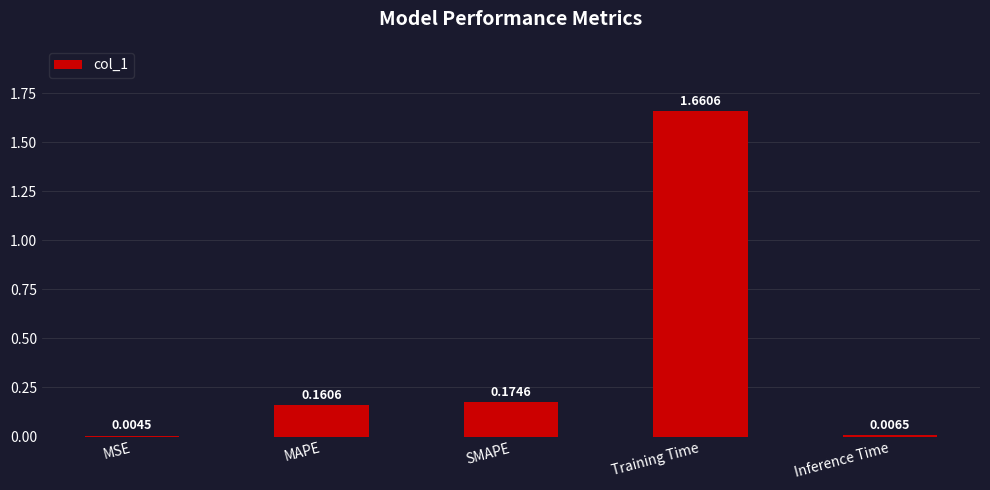

Which category has the highest value across all series?

Training Time